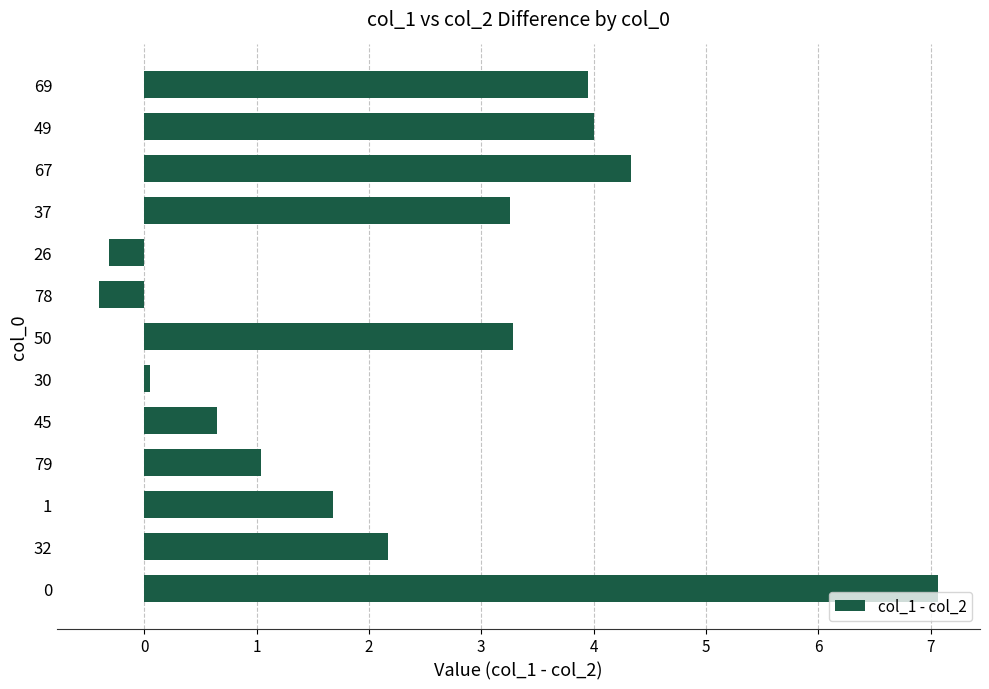

How many data points are less than 2?

6